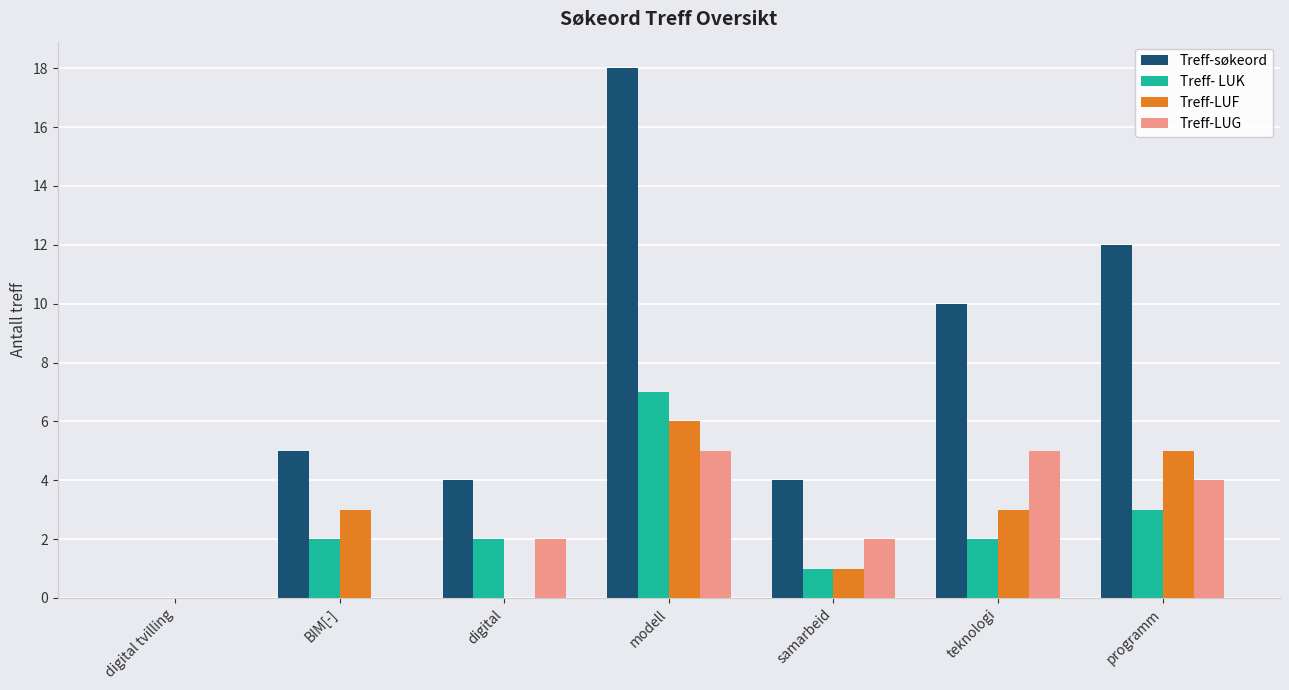

Reading right to left, extract all data points from this chart.

Treff-søkeord: programm=12	teknologi=10	samarbeid=4	modell=18	digital=4	BIM[-]=5	digital tvilling=0
Treff- LUK: programm=3	teknologi=2	samarbeid=1	modell=7	digital=2	BIM[-]=2	digital tvilling=0
Treff-LUF: programm=5	teknologi=3	samarbeid=1	modell=6	digital=0	BIM[-]=3	digital tvilling=0
Treff-LUG: programm=4	teknologi=5	samarbeid=2	modell=5	digital=2	BIM[-]=0	digital tvilling=0